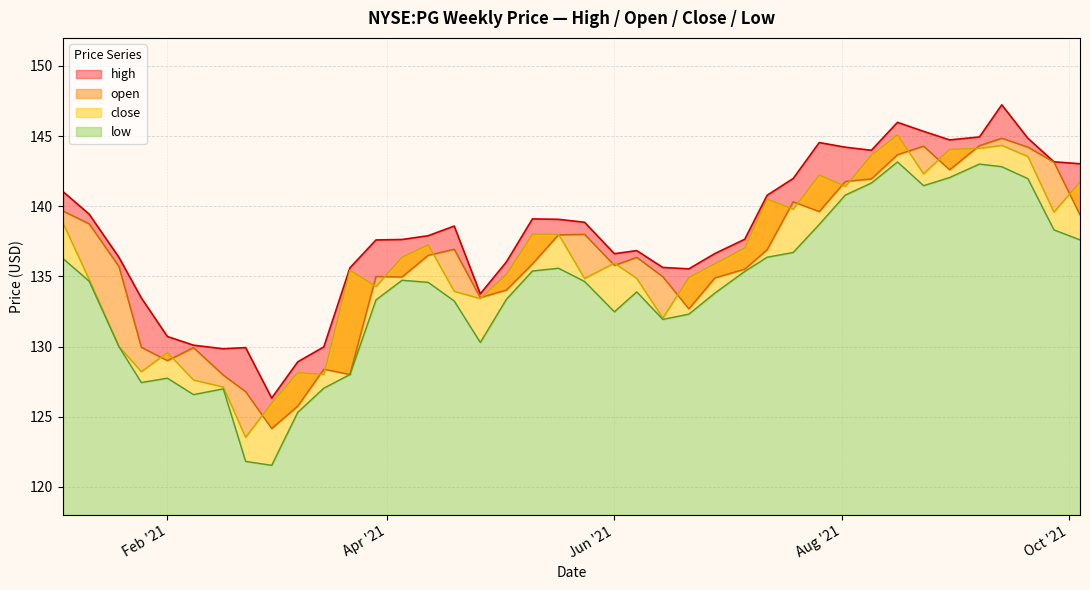

Is it true that open equals 128.0 at 2021-02-16?

True